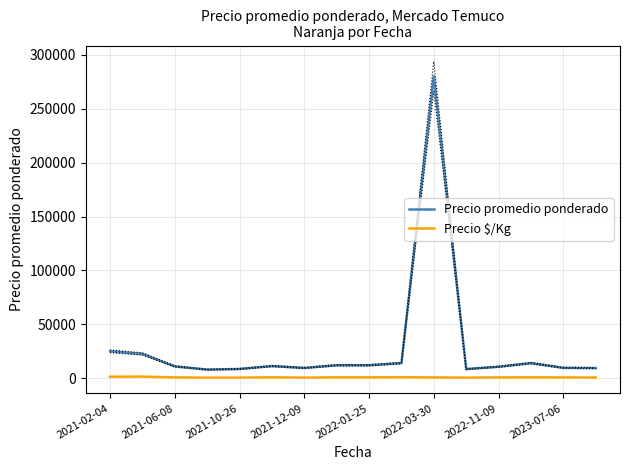

True or false: Precio $/Kg and Precio promedio ponderado cross at least once.

False